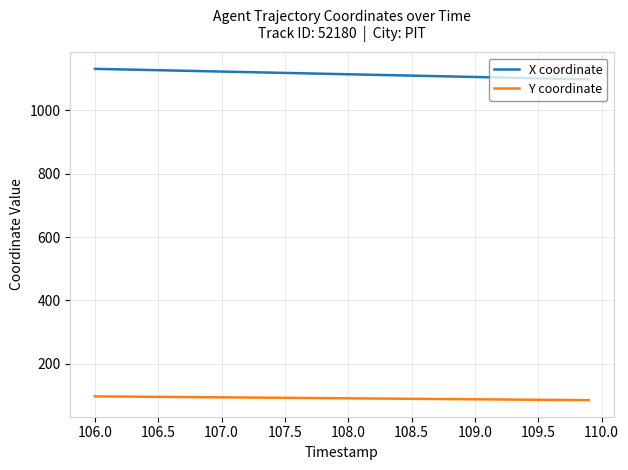

True or false: Y coordinate and X coordinate intersect in this chart.

False